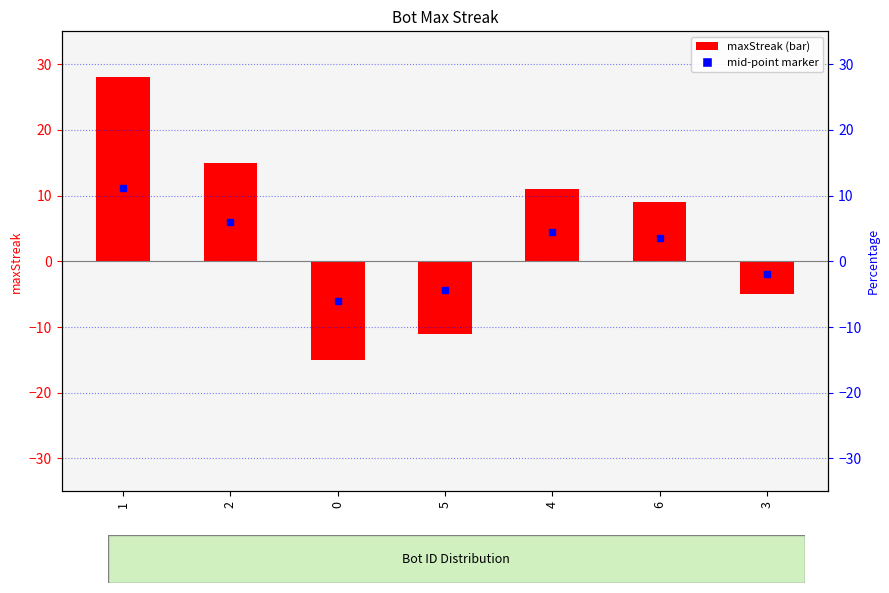

How many bars are there in total?

7